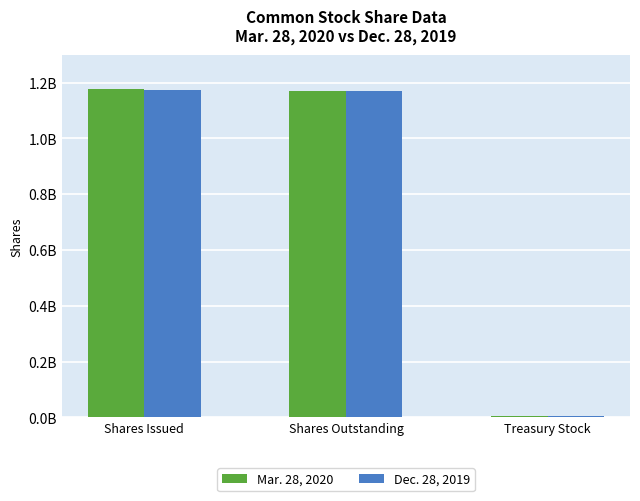

What is the value of the Dec. 28, 2019 bar at the 1st from the left?

1175000000